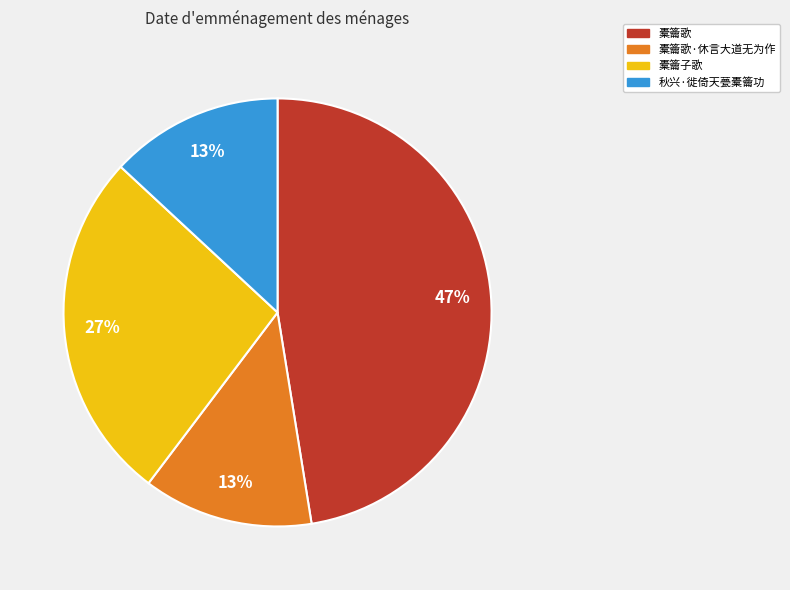

Which category has the biggest portion of the pie?

橐籥歌